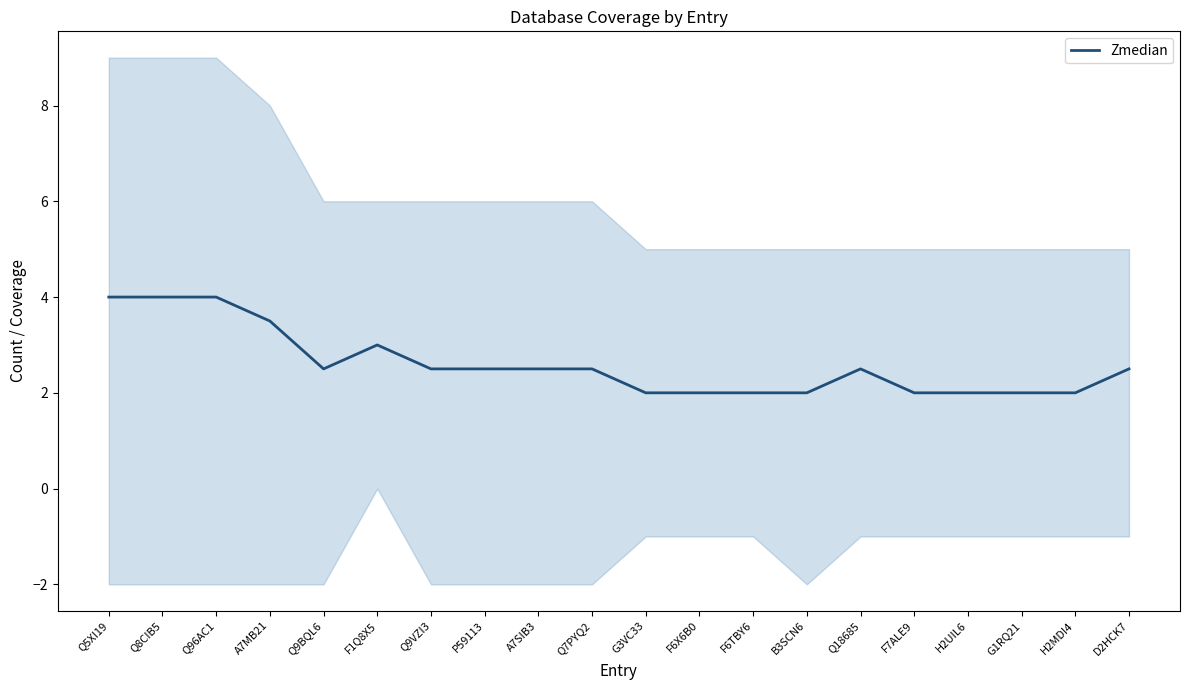

Does the chart have visible grid lines?

No